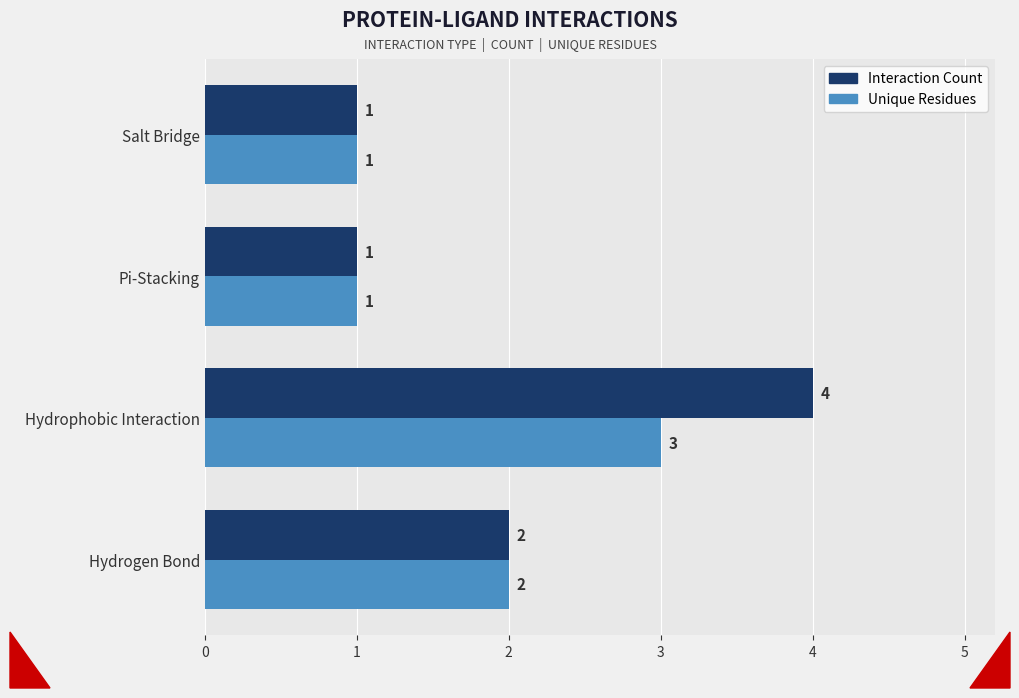

What are all the series names shown in the legend?

Interaction Count, Unique Residues